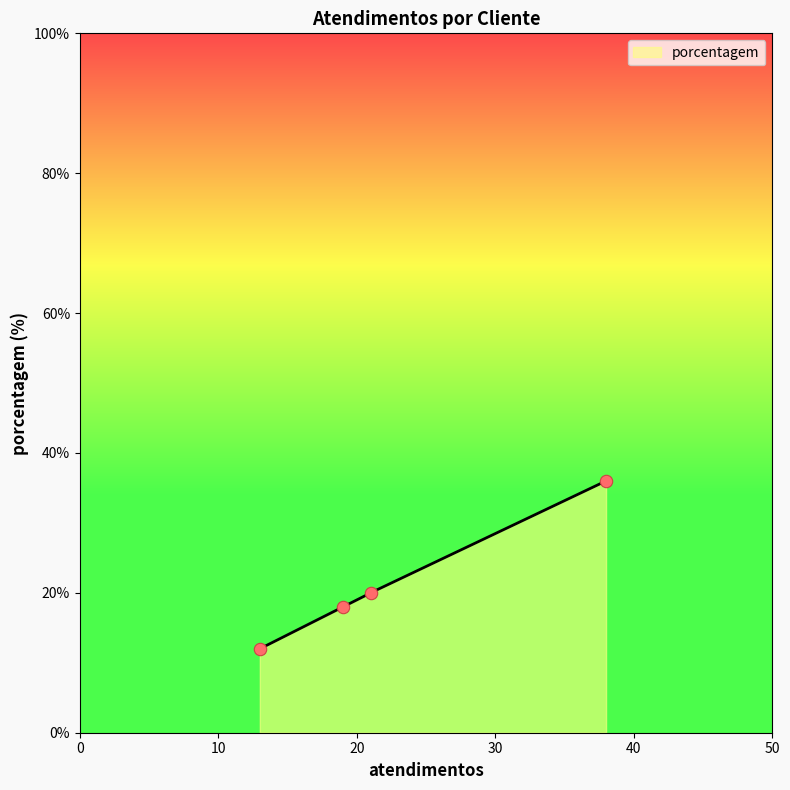

What is the minimum value for porcentagem?

12.0